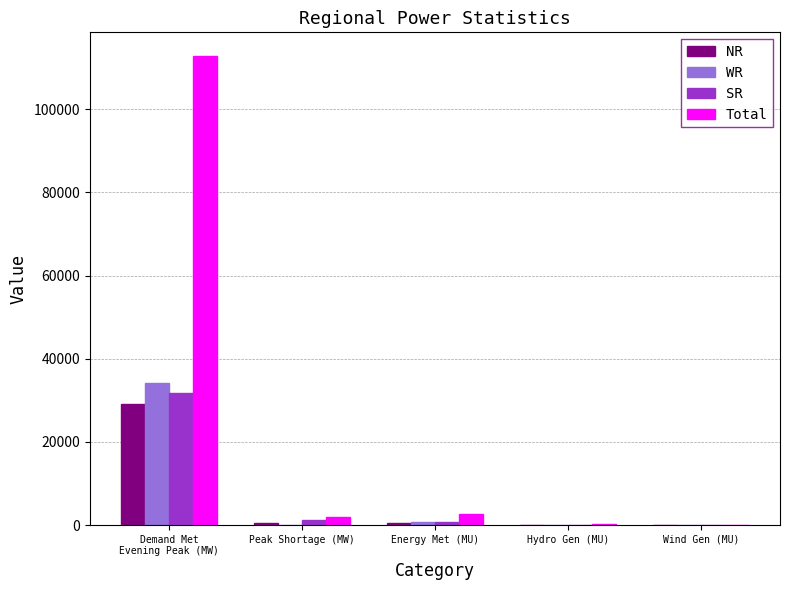

Which label corresponds to the largest value in the chart?

Demand Met
Evening Peak (MW)